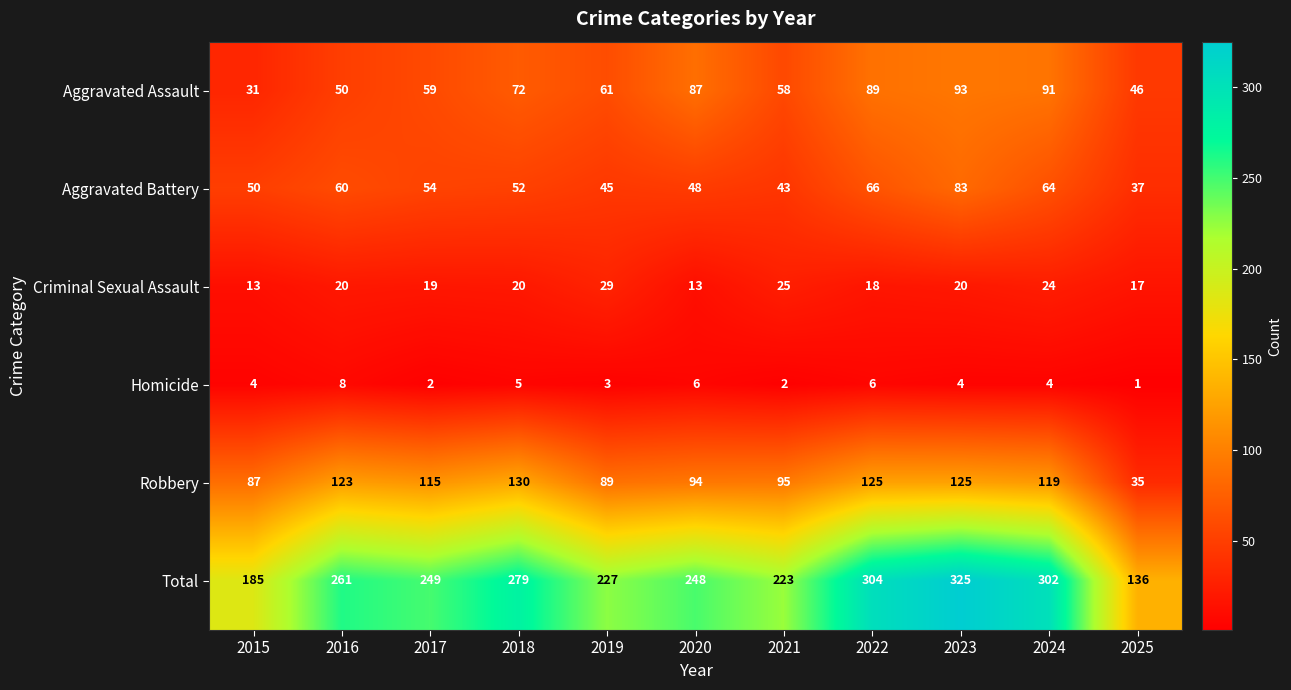

What is the minimum value shown in the chart?

1